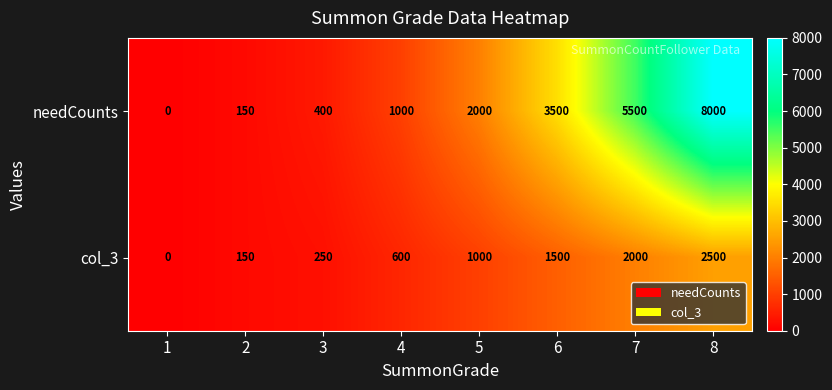

What is the difference between the col_3 values at 8 and 5?

1500